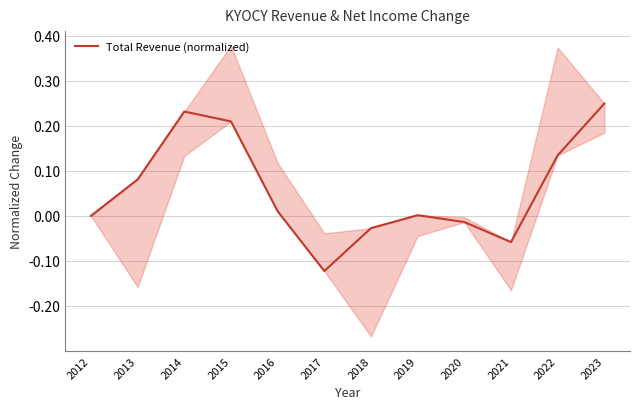

How many lines are shown in the chart?

1